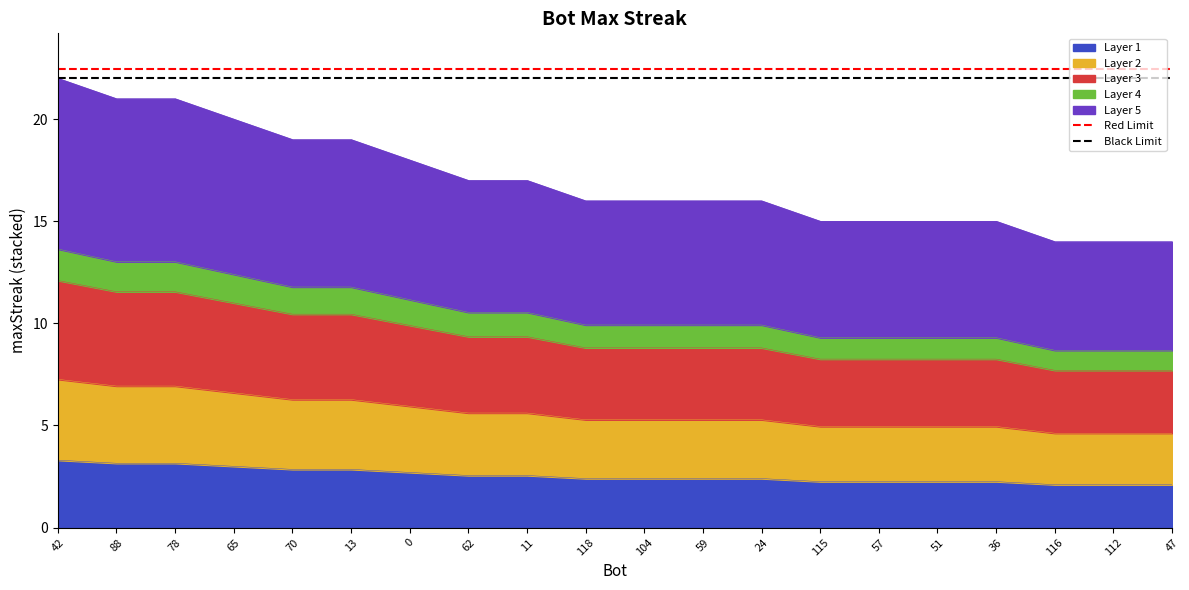

What is the minimum value for Layer 1?

2.1